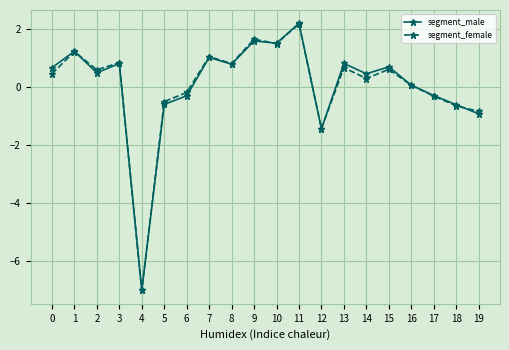

What is the total value across all series at 11?

4.4